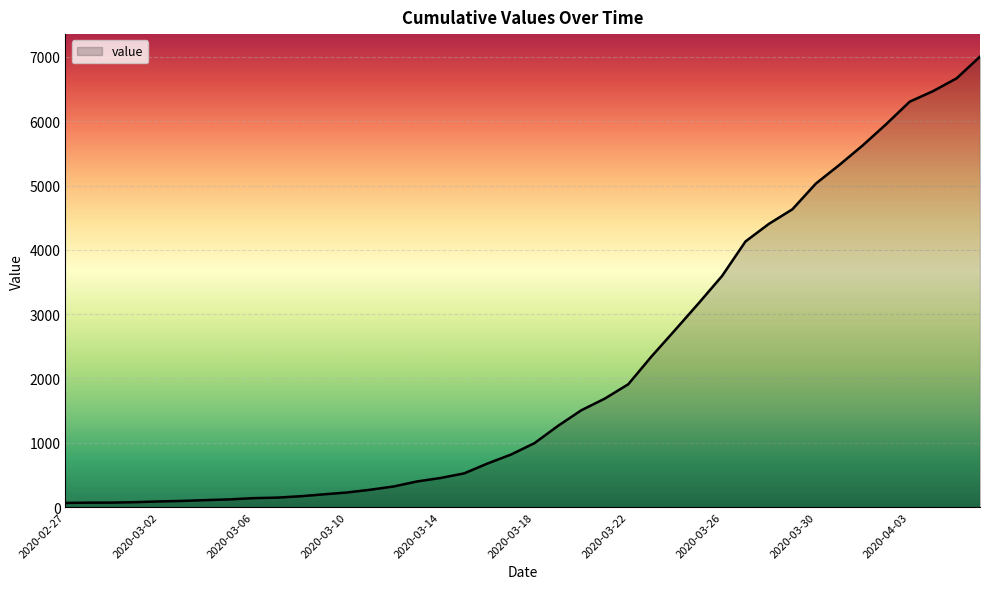

What is the greatest value displayed?

7004